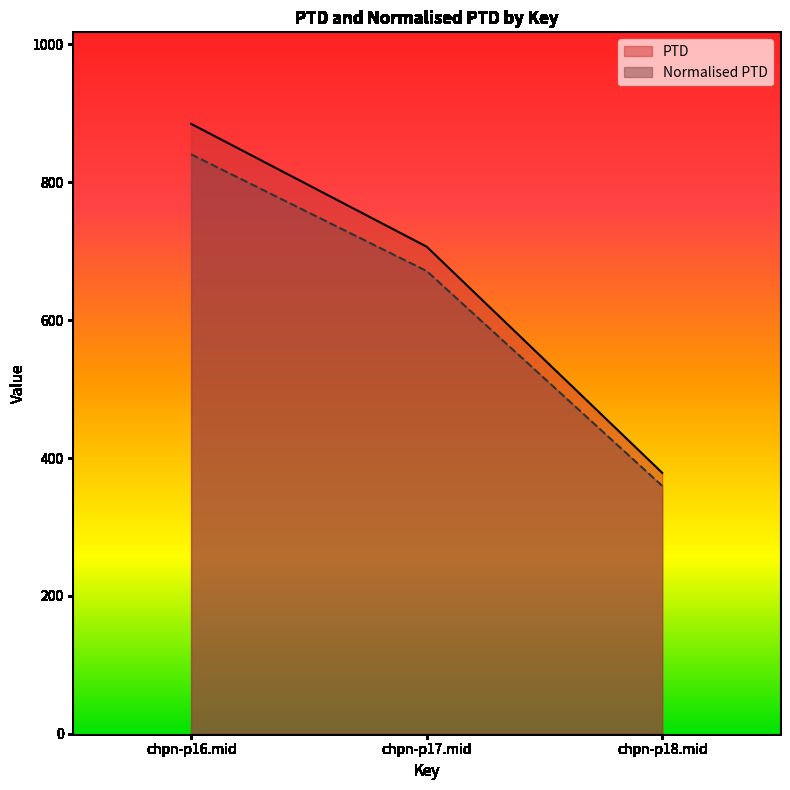

What is the minimum value shown in the chart?

359.6